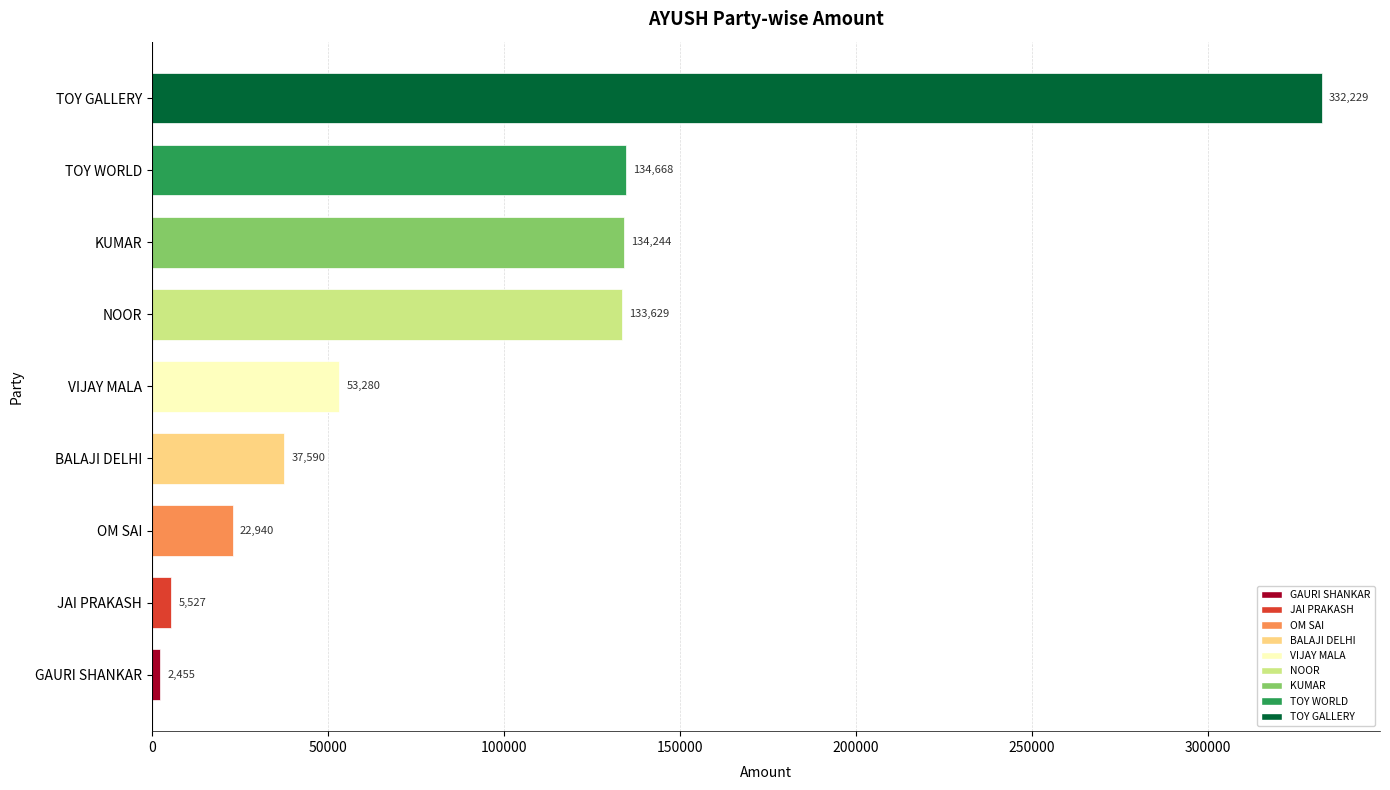

What is the difference between the second highest and second lowest values?

129141